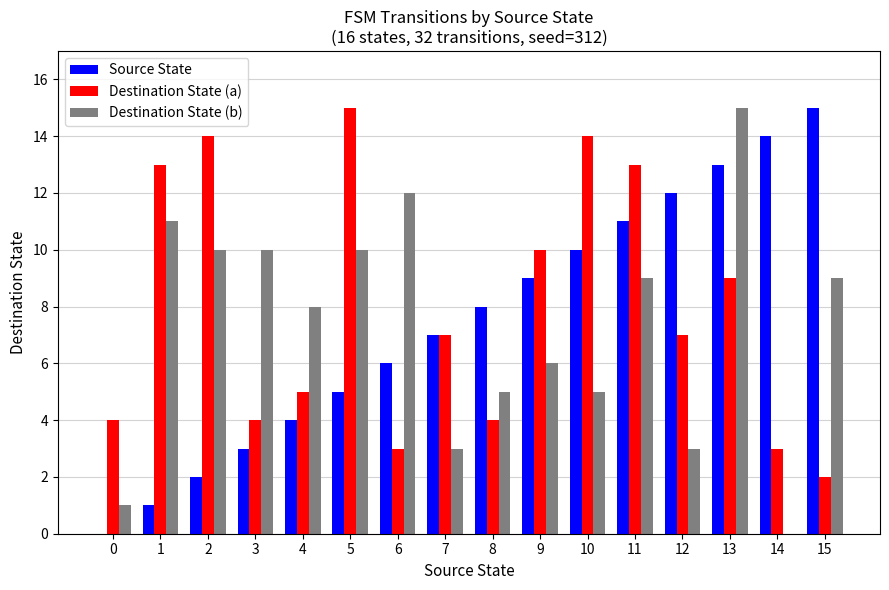

What is the maximum value shown in the chart?

15